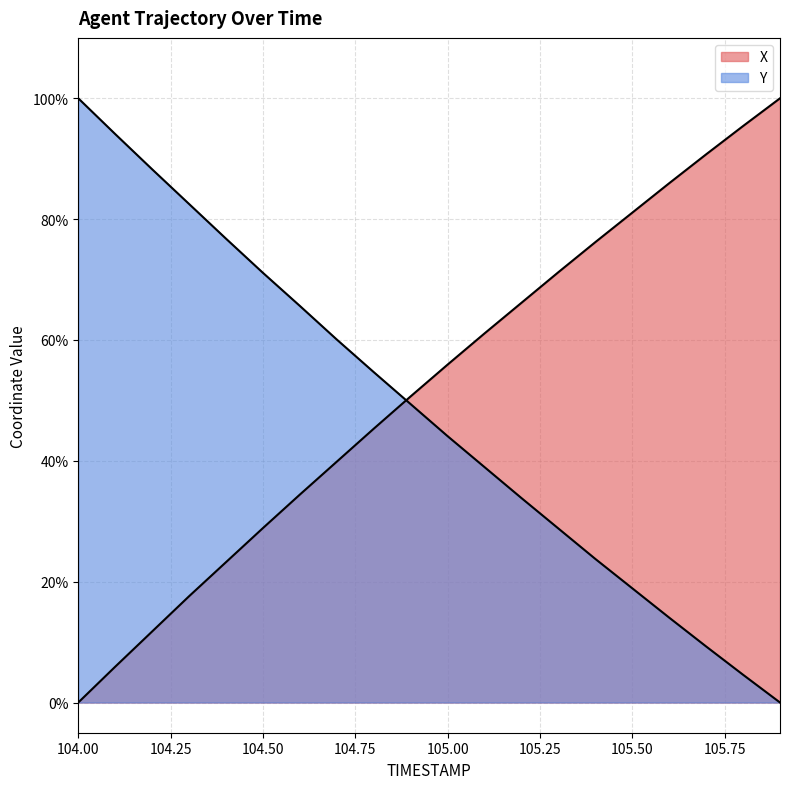

Between 104.8 and 105.5, which series saw the biggest shift?

Y